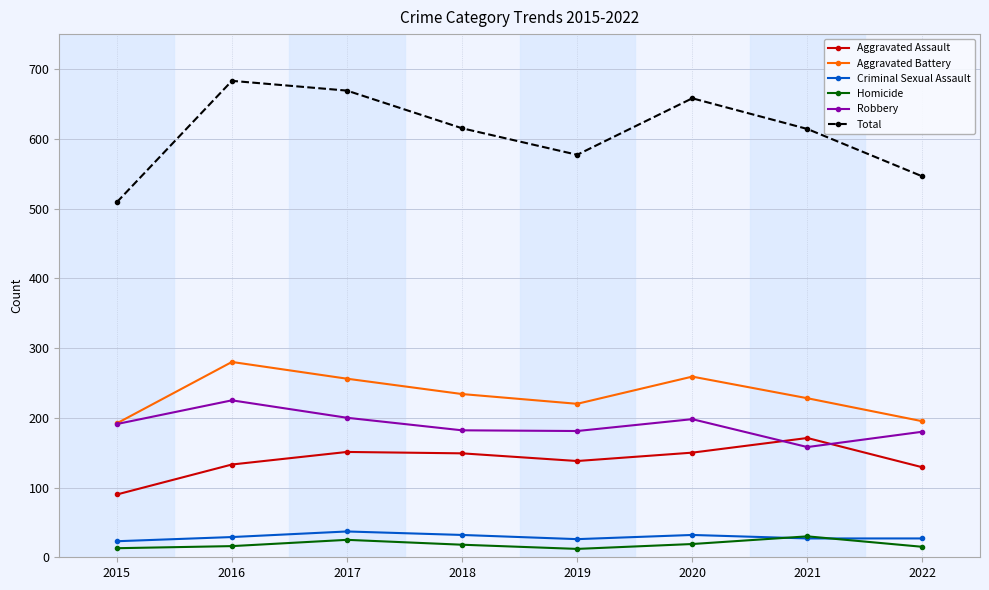

At which label does Aggravated Battery reach its peak?

2016